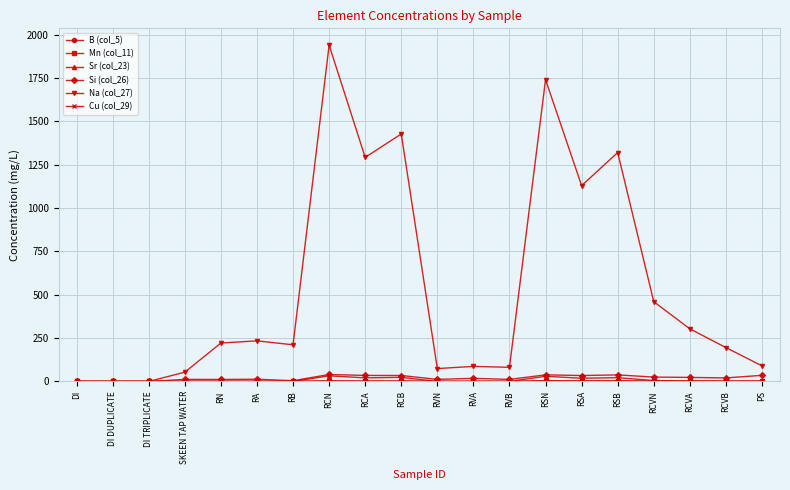

At how many categories does at least one series exceed 633?

6